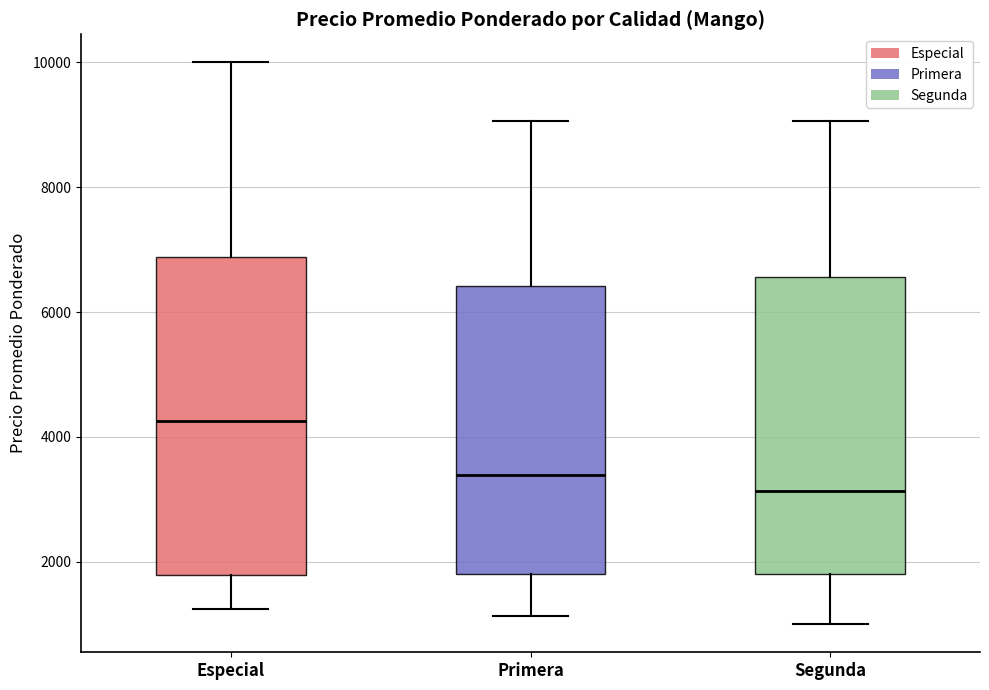

Reading left to right, read every box against the y-axis: the position of its median line, the range the box covers, and the ends of its whiskers. The values are not printed on the chart, so give them approximately, as read against the axis.

Especial: median 4200, box 1800 to 6800, whiskers 1200 to 10000
Primera: median 3400, box 1800 to 6400, whiskers 1200 to 9000
Segunda: median 3200, box 1800 to 6600, whiskers 1000 to 9000